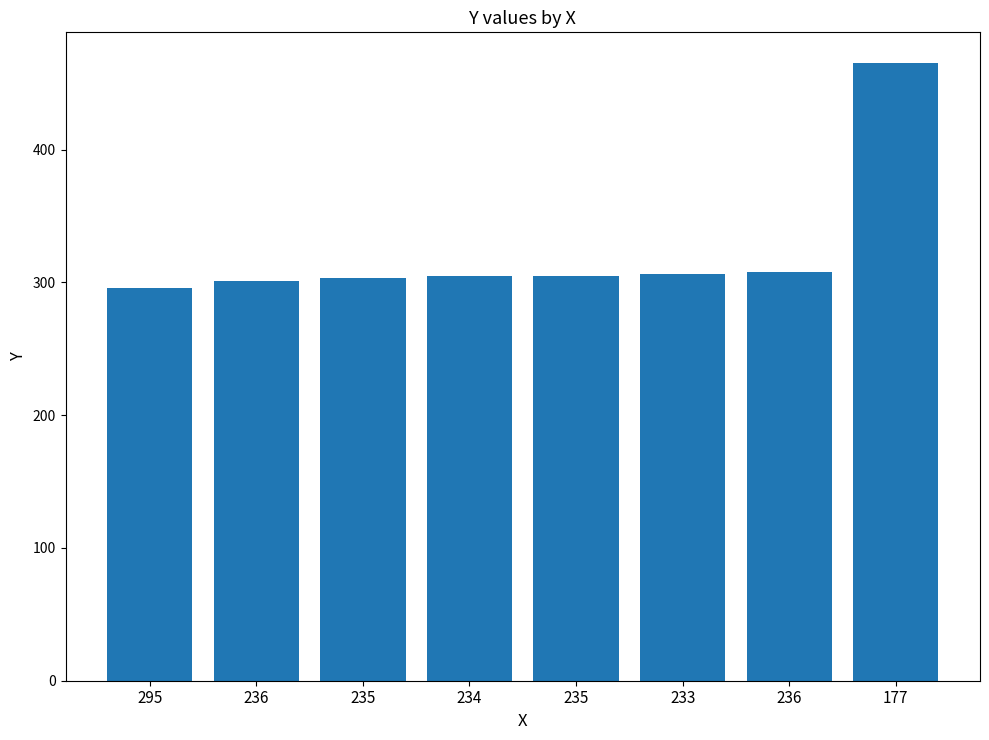

Are the bars grouped side by side (vs. stacked)?

No